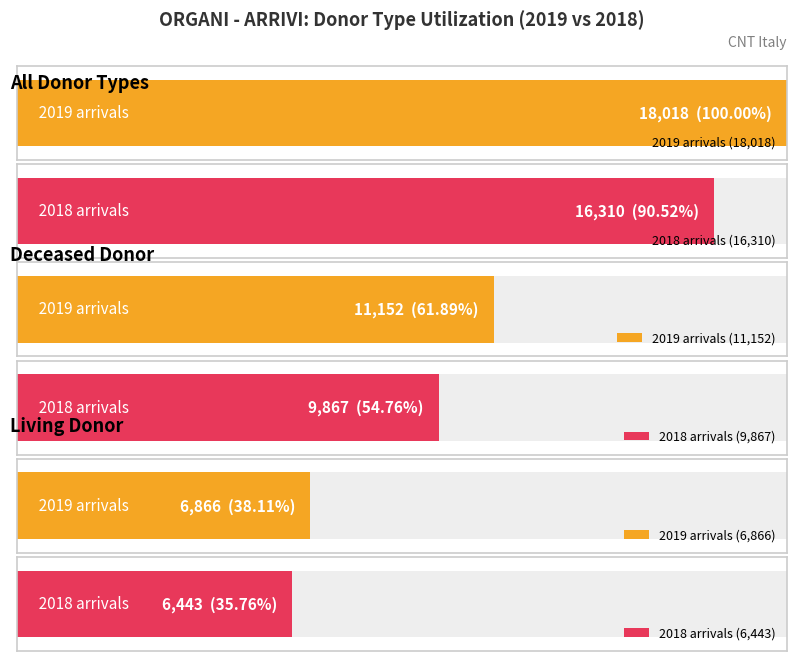

Is it true that Living Donor equals 8785 at 2010?

False